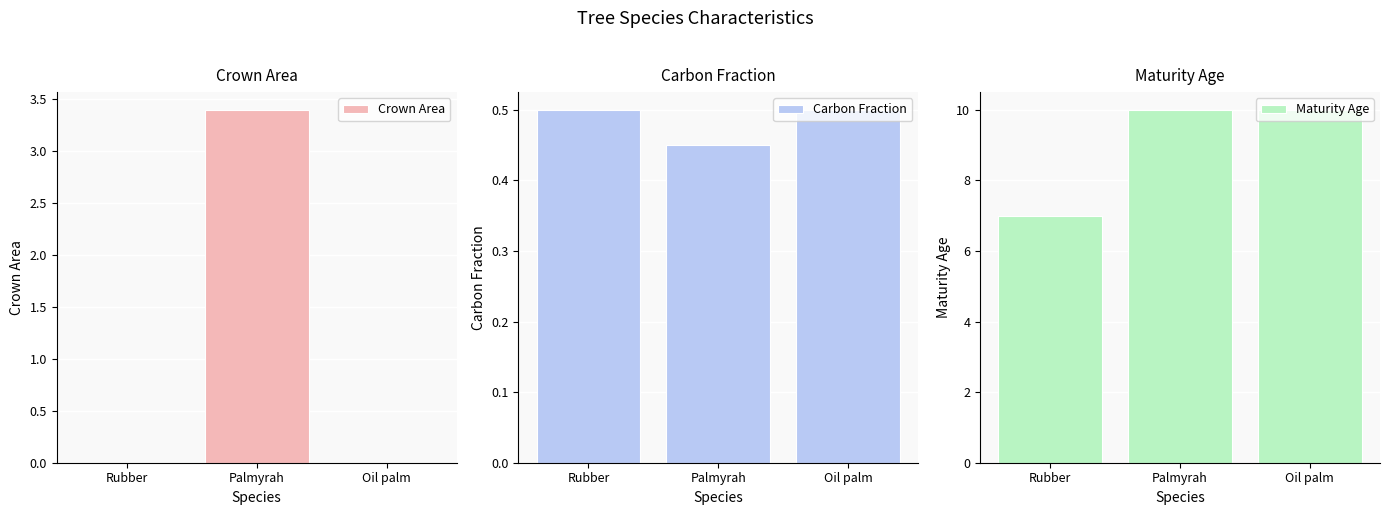

At which category does the chart reach its peak across all series?

Palmyrah